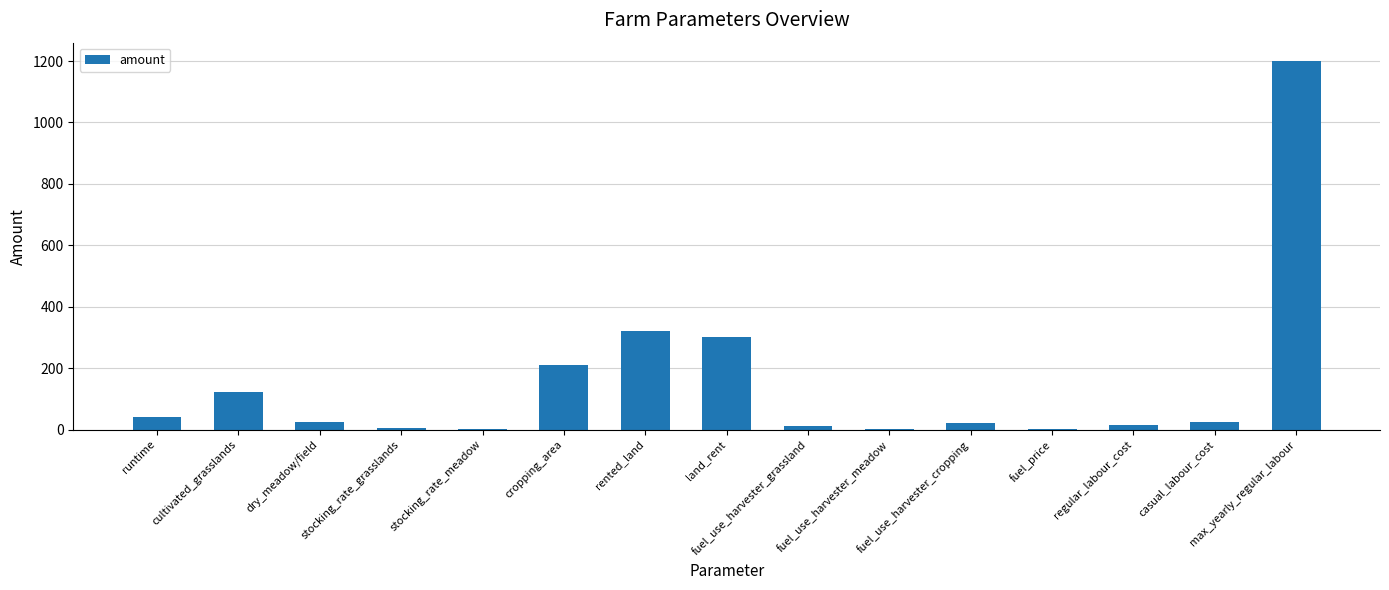

True or false: the data shows 121.8 at cultivated_grasslands.

True